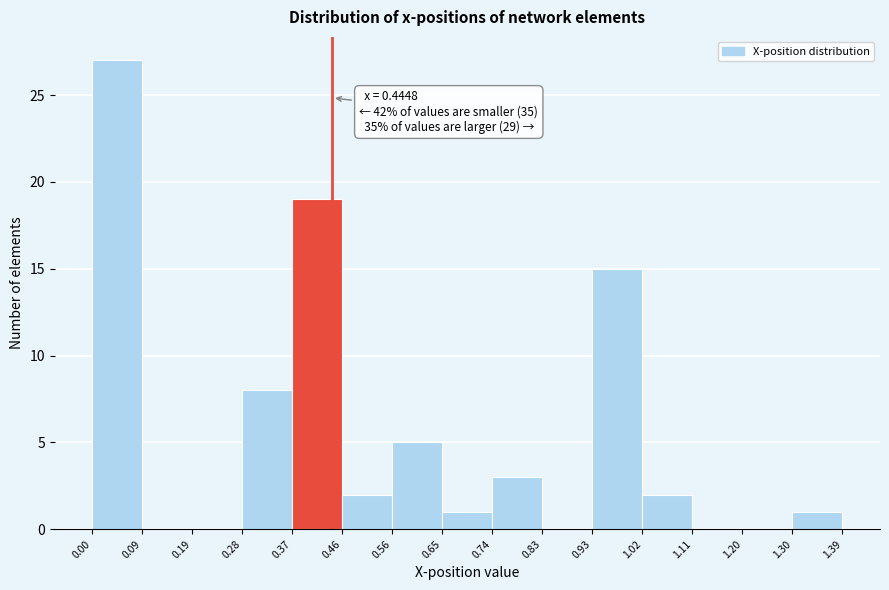

Over which range of the x-axis is the bar tallest?

0.00 to 0.09